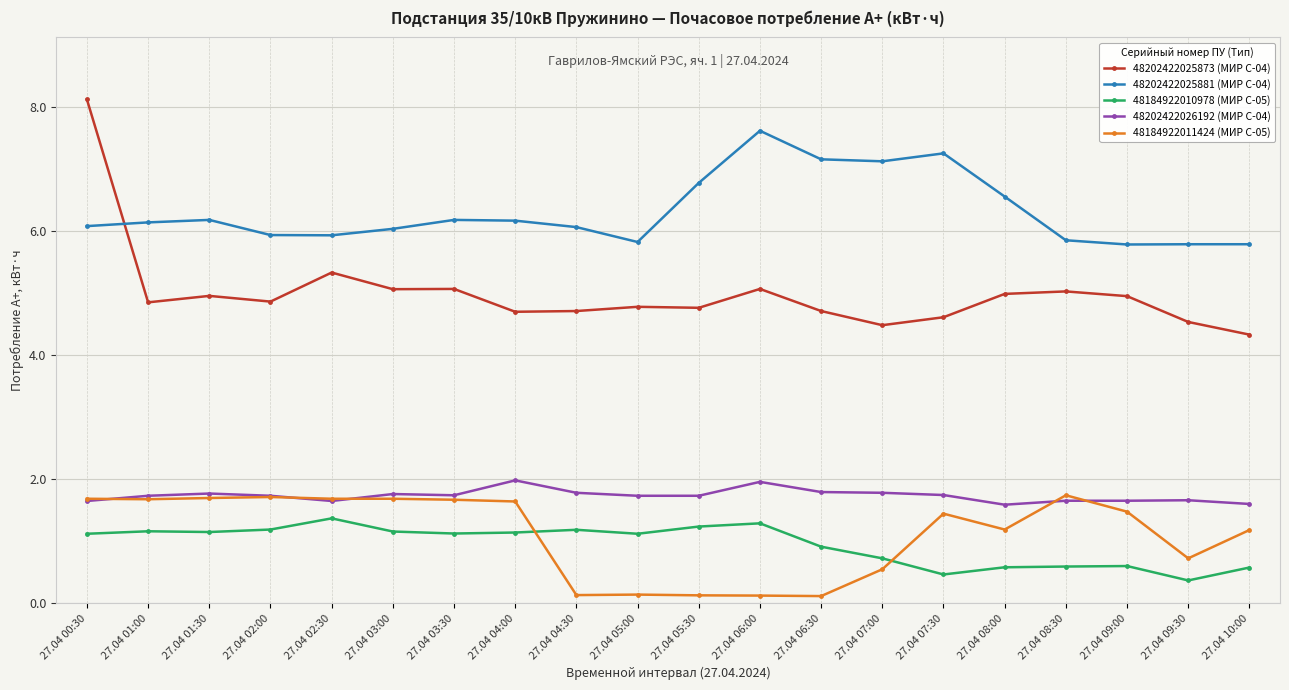

The 48202422026192 (МИР С-04) series shows 0.5 at 27.04 06:30. True or false?

False